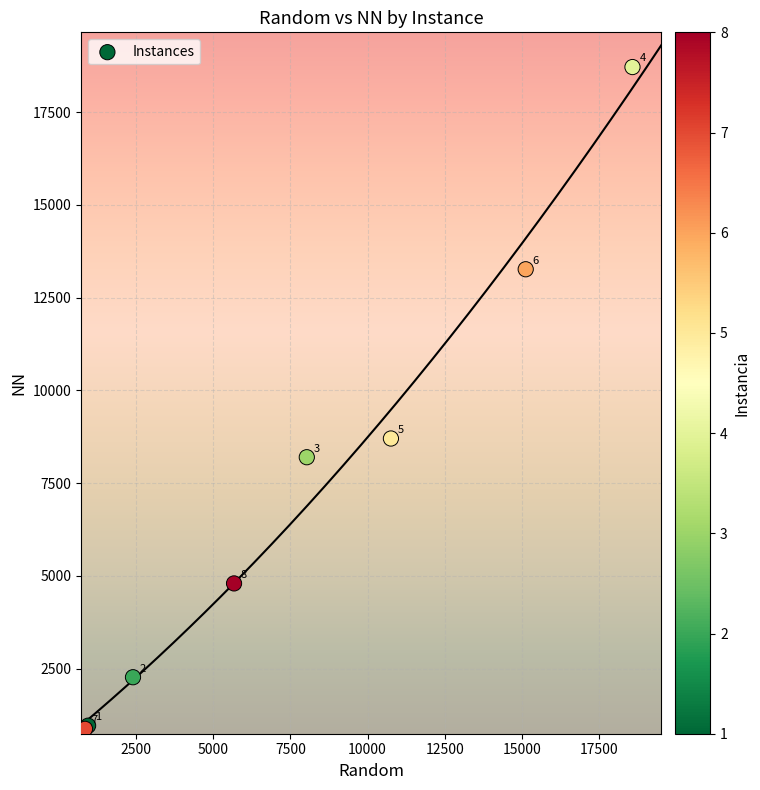

What Y value in the scatter plot is closest to 9798?

8704.5